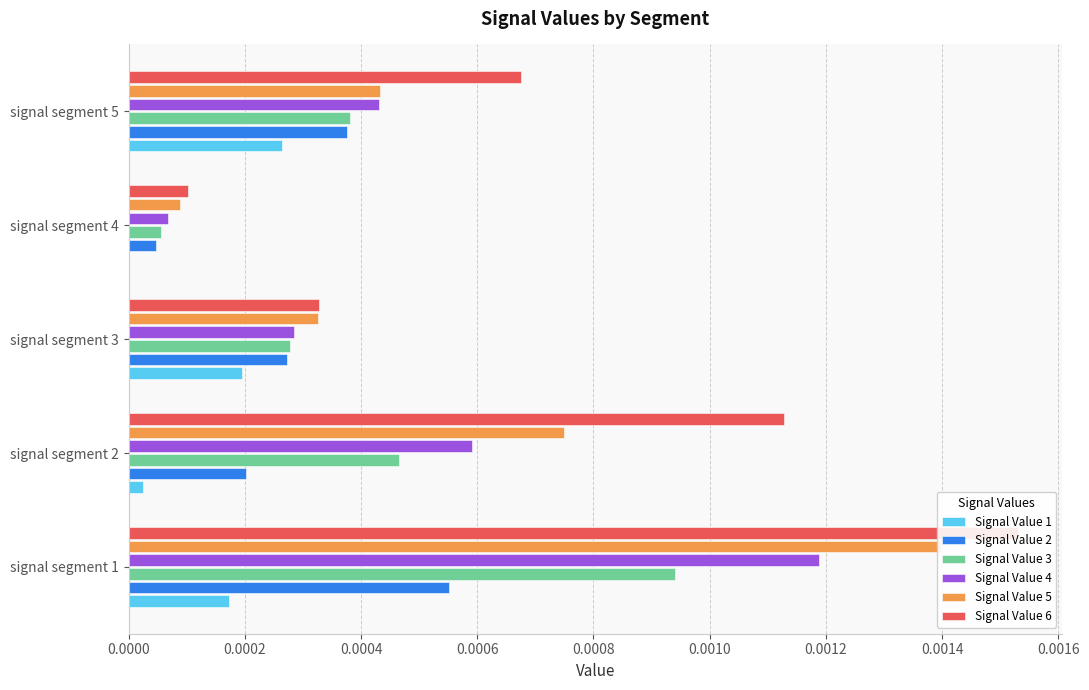

How many groups of bars are there?

5